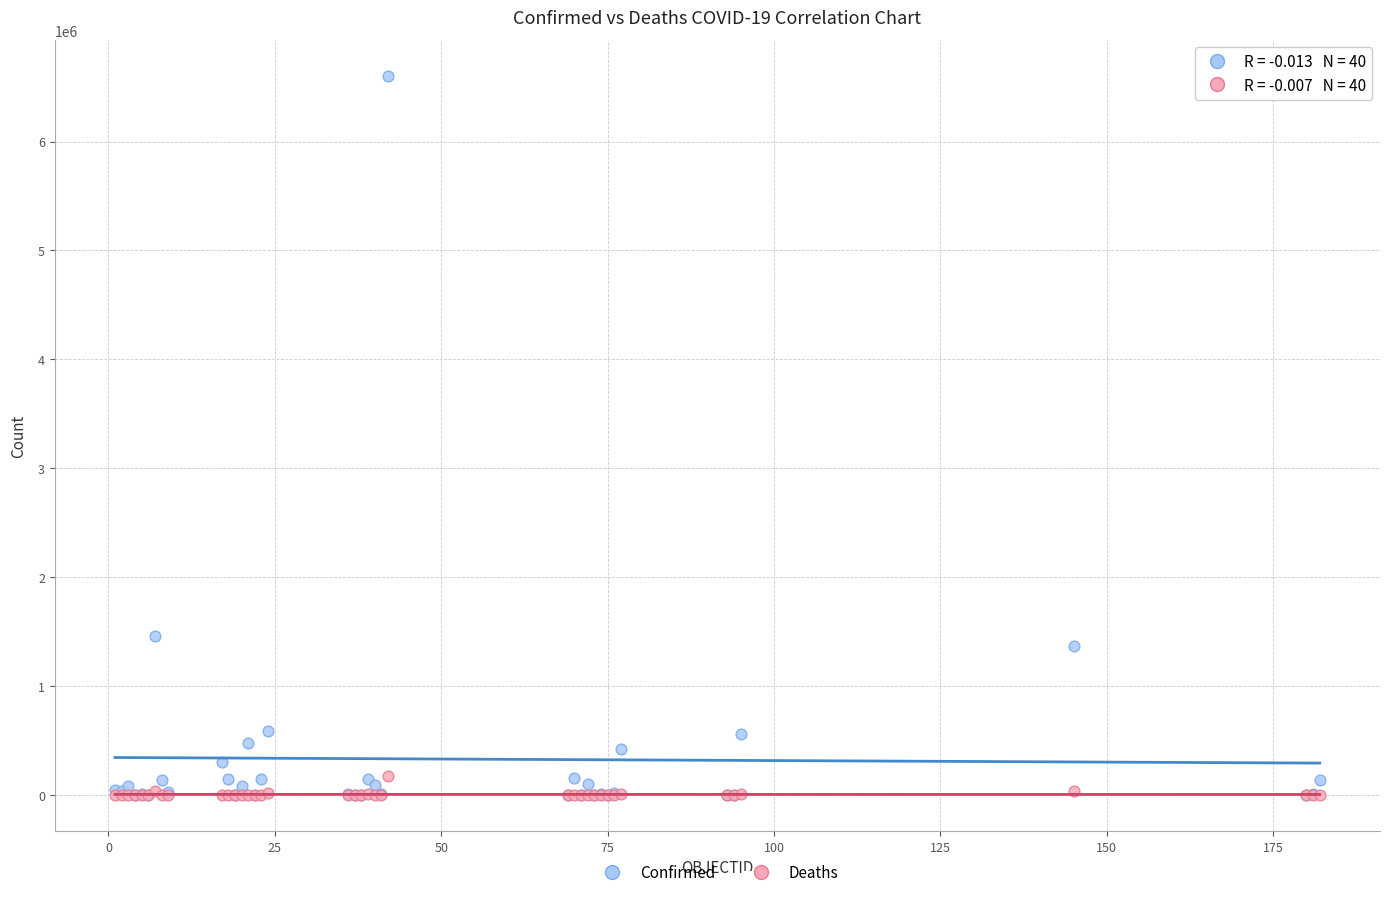

What are all the series names shown in the legend?

Confirmed, Deaths